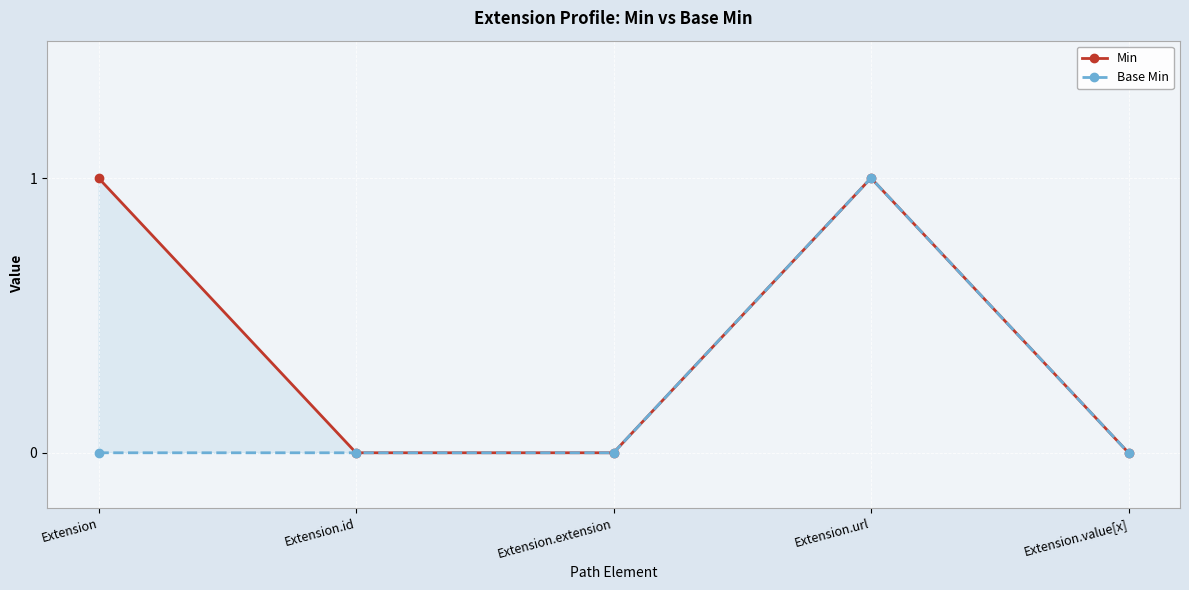

At which label does Min reach its minimum?

Extension.id